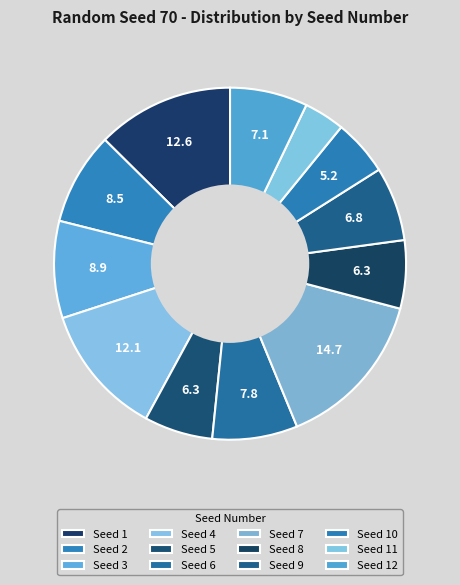

What is the smallest slice in the pie chart?

11